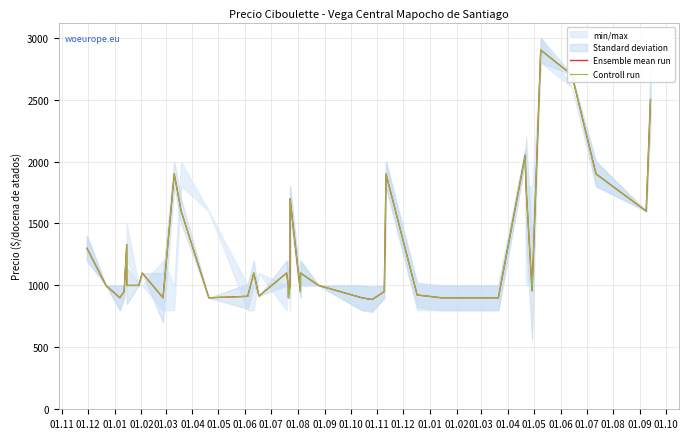

Does the chart have visible grid lines?

Yes